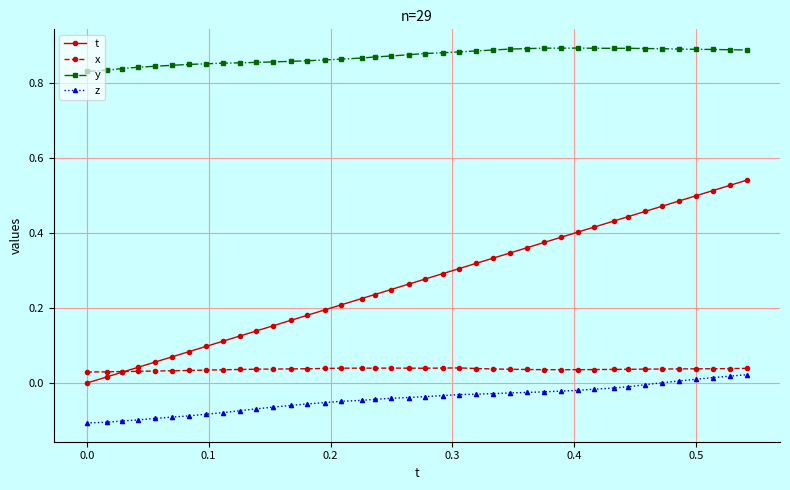

Which series has the largest total across all categories?

y